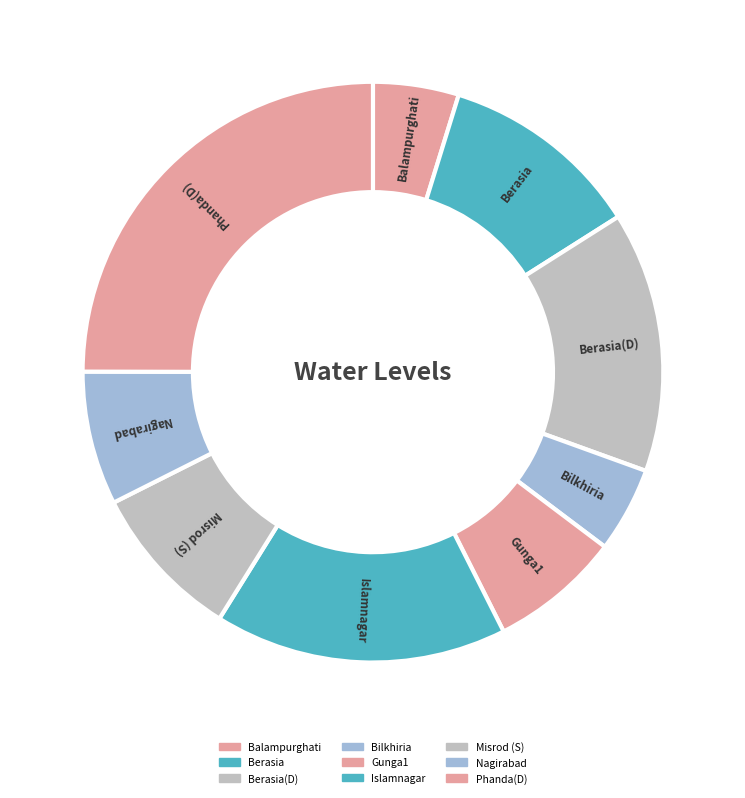

How many slices are in this pie chart?

9